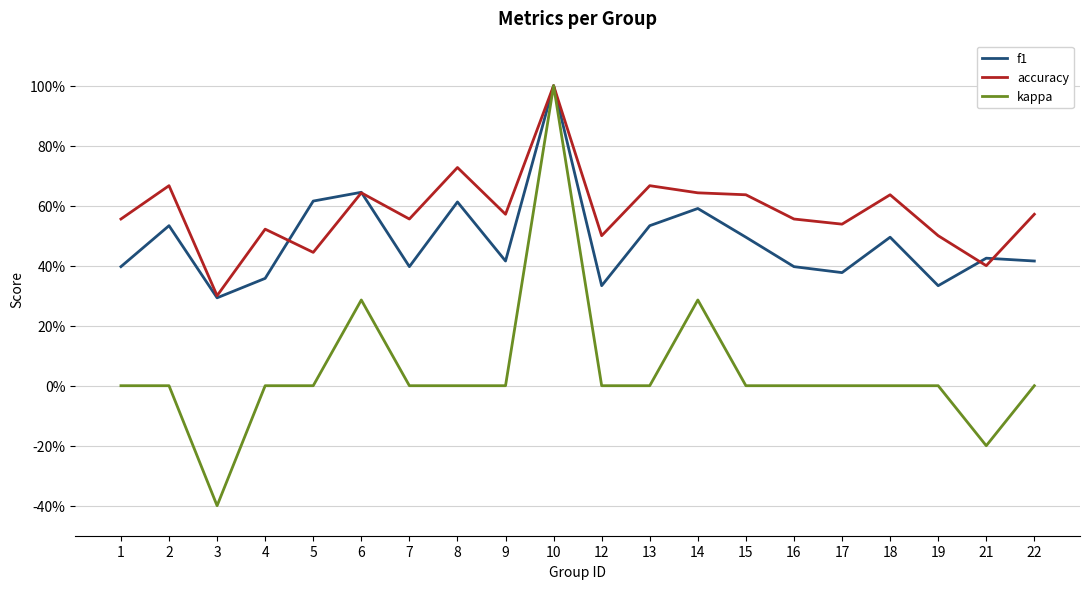

Which series changed the most between 10 and 16?

kappa